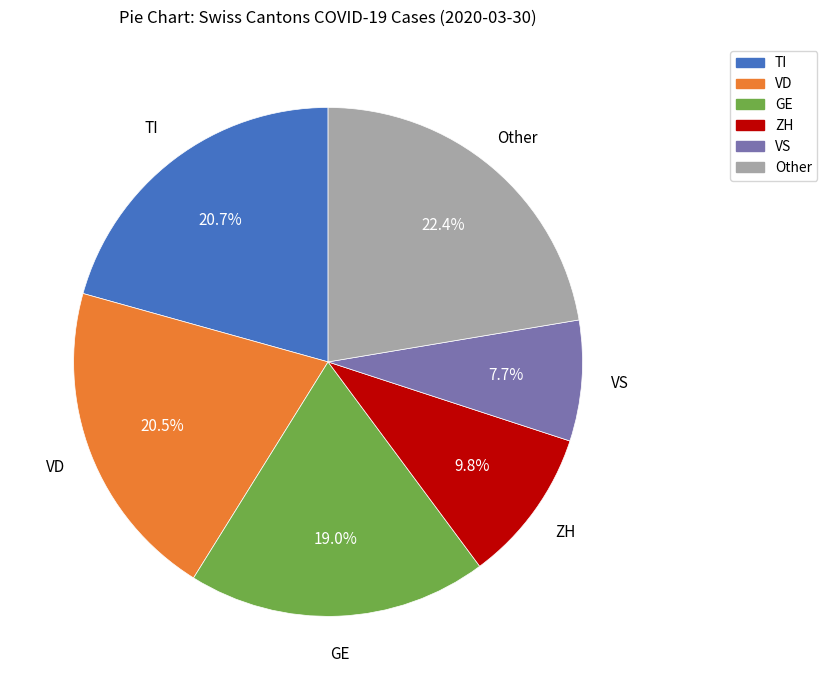

Is there any slice that represents more than half of the pie?

No